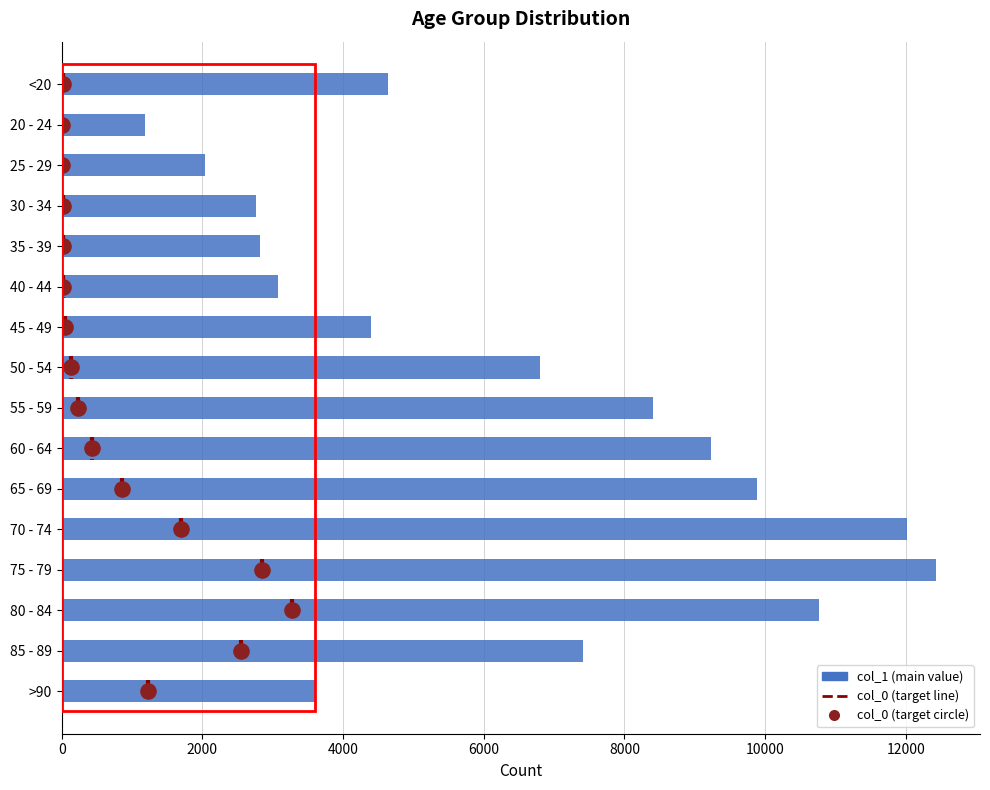

Which series has the largest total across all categories?

col_1